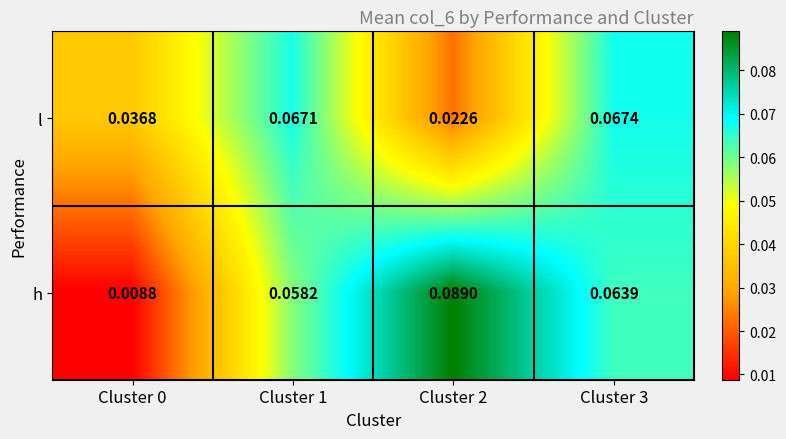

Which series has the largest total across all categories?

h